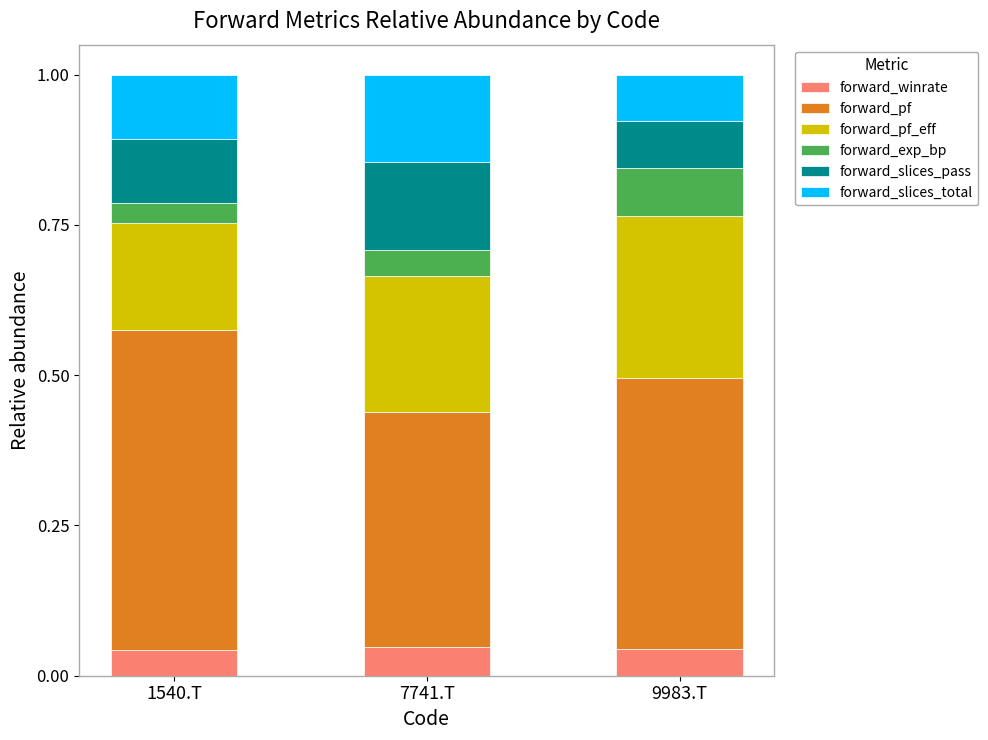

What is the total value across all series at 7741.T?

1.0